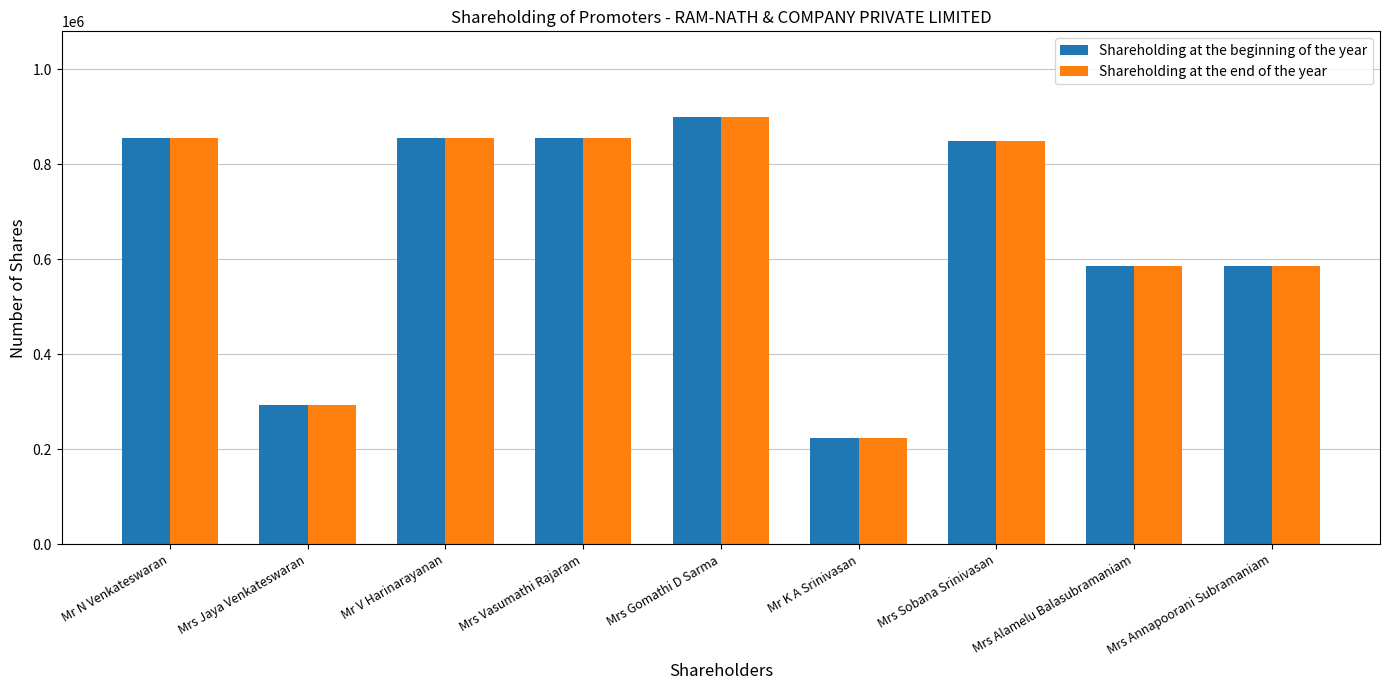

How many bars are there in total?

18